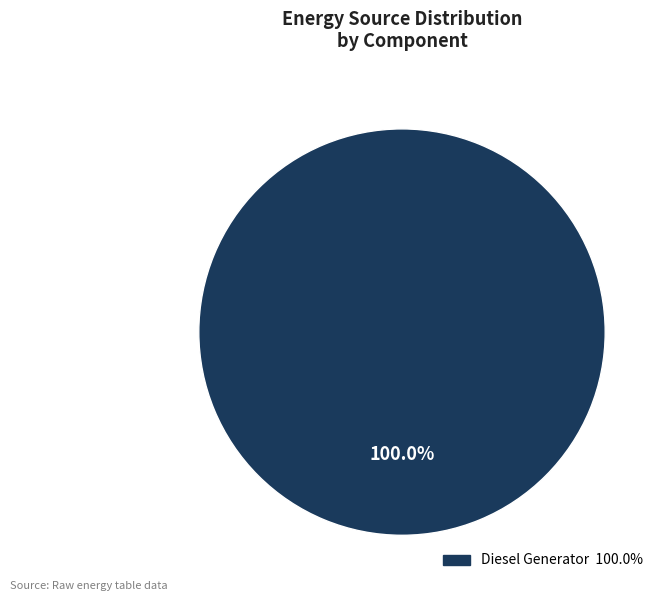

Is there a majority slice in this chart?

Yes